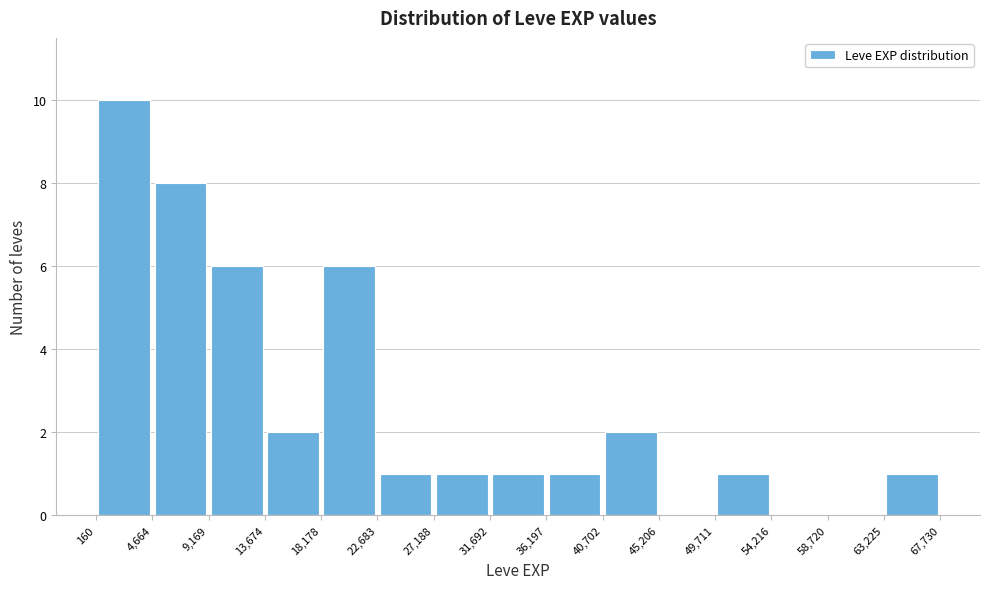

How tall is the bar that spans 160 to 4,664 on the x-axis? The values are not printed on the chart, so give them approximately, as read against the axis.

10